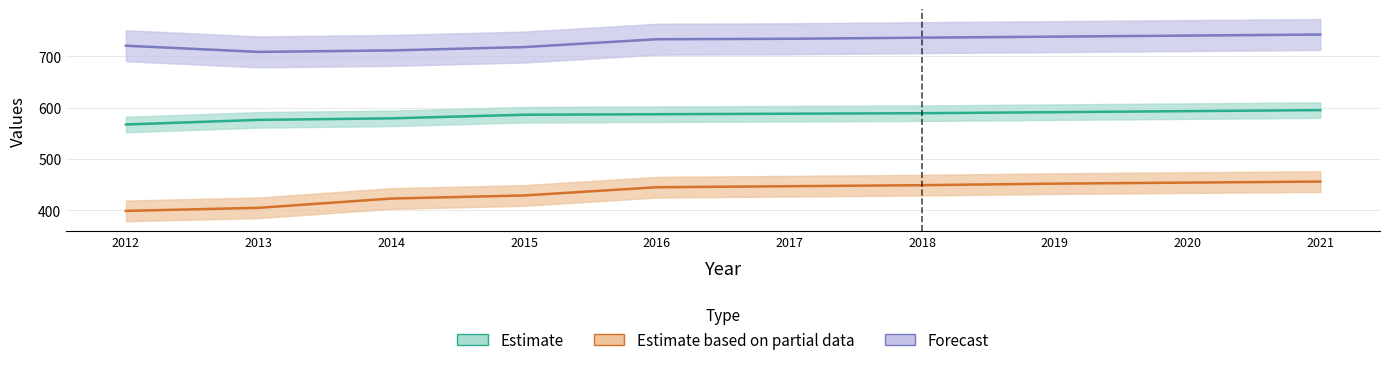

At which label is Jobs (Partial Estimate) closest to 427?

2015